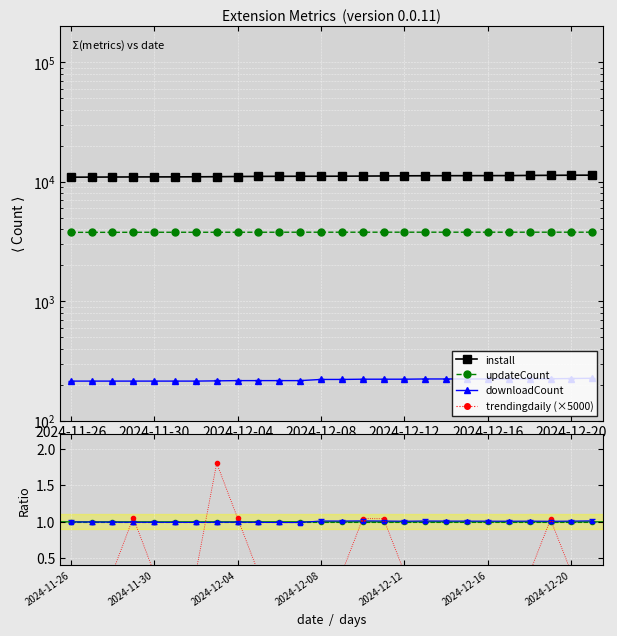

Is this an area chart (filled region under the line)?

No